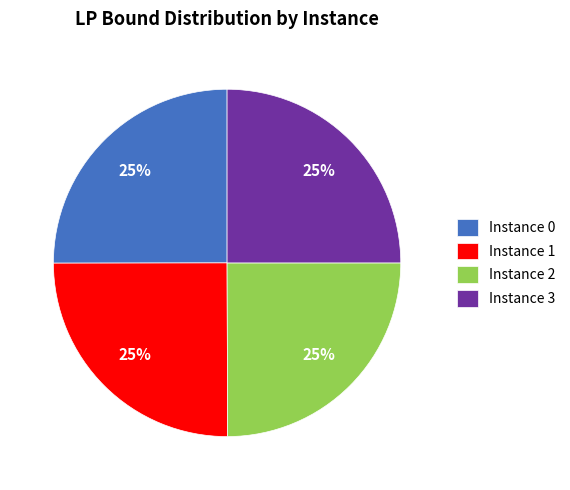

Is it true that Instance 1 is 18% of the pie?

False